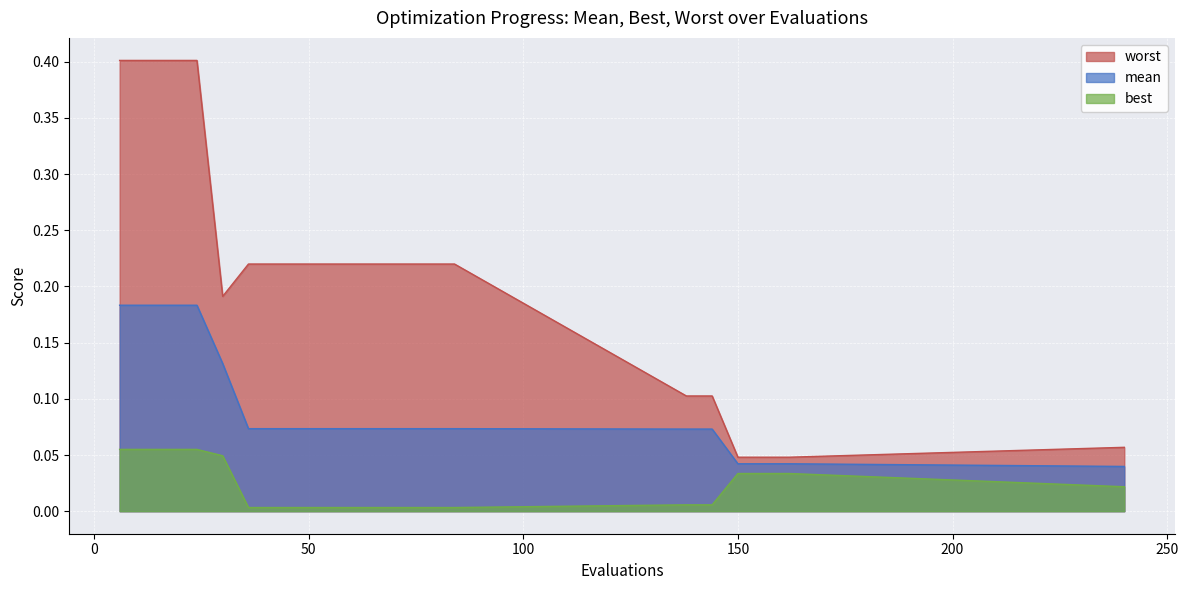

How many worst values are between 0 and 1?

20